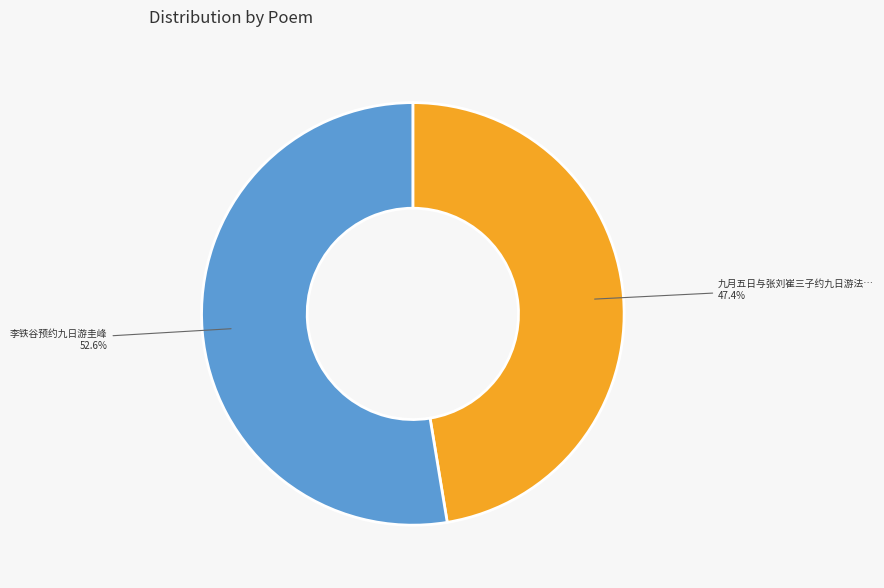

Is there any slice that represents more than half of the pie?

Yes